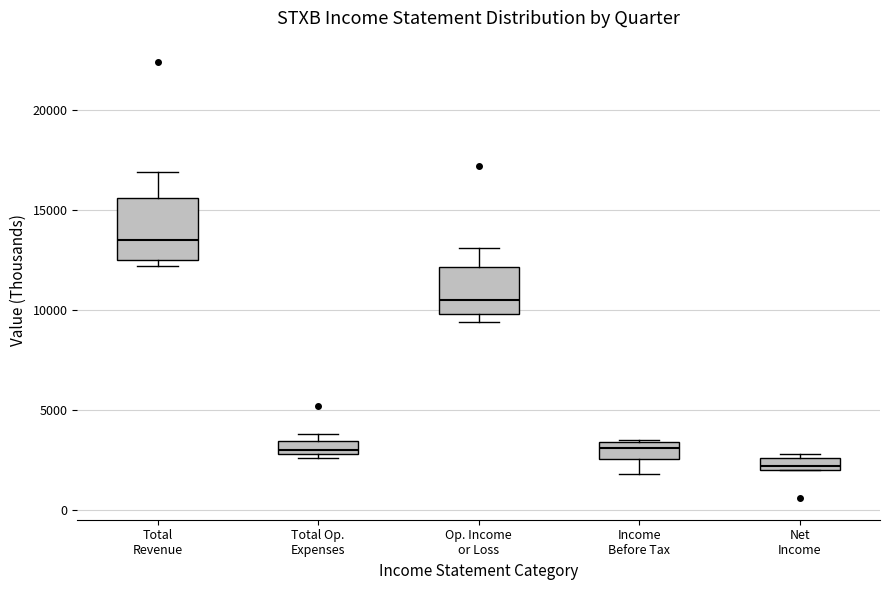

Which box is the tallest, from its lower edge to its upper edge?

Total Revenue